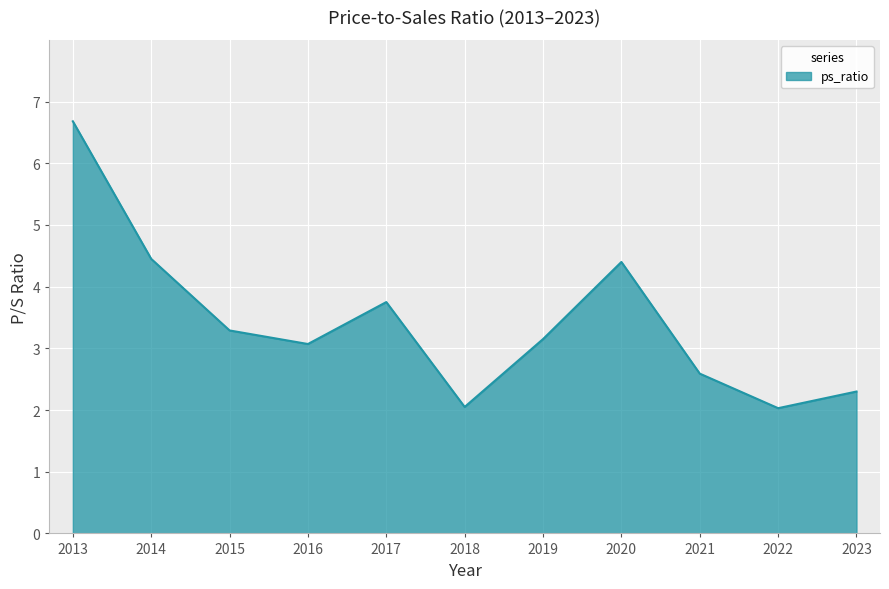

How many lines are shown in the chart?

1